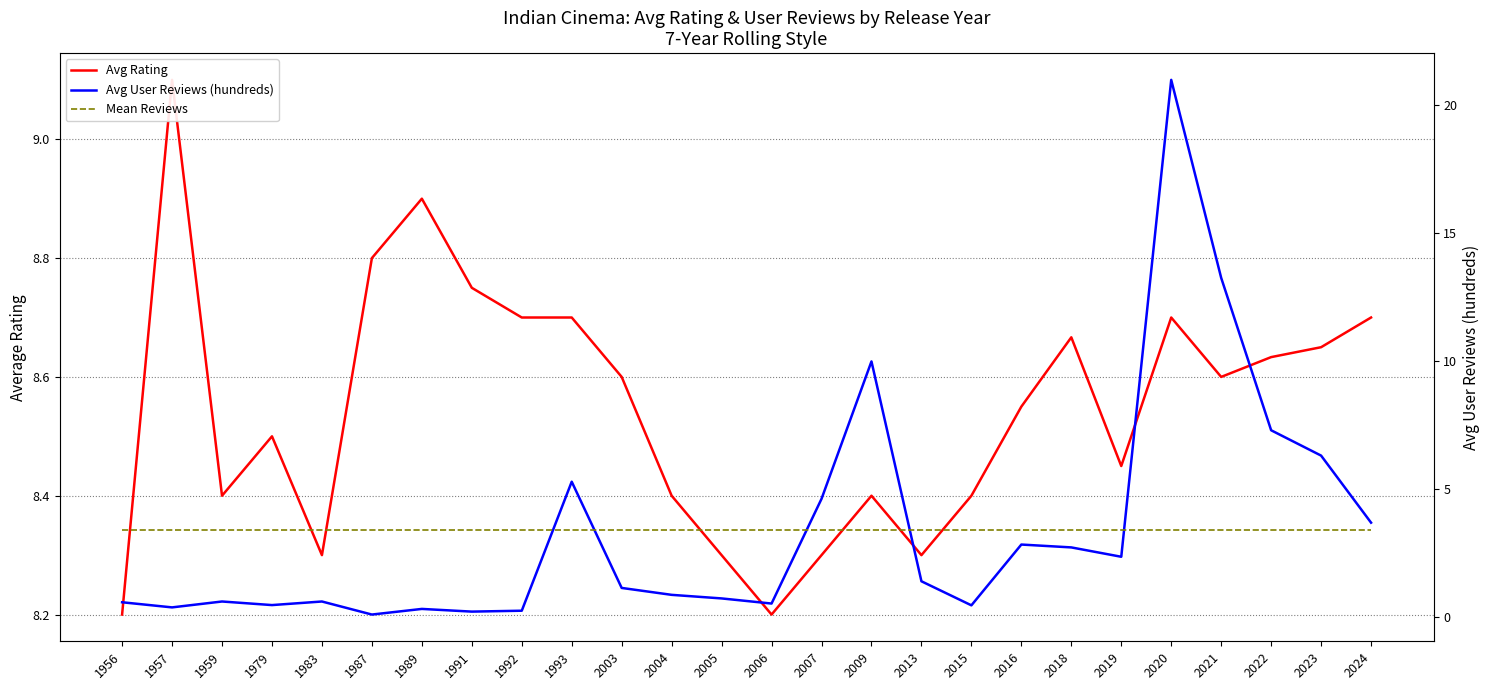

What is the sum of all Avg User Reviews (hundreds) values?

88.3